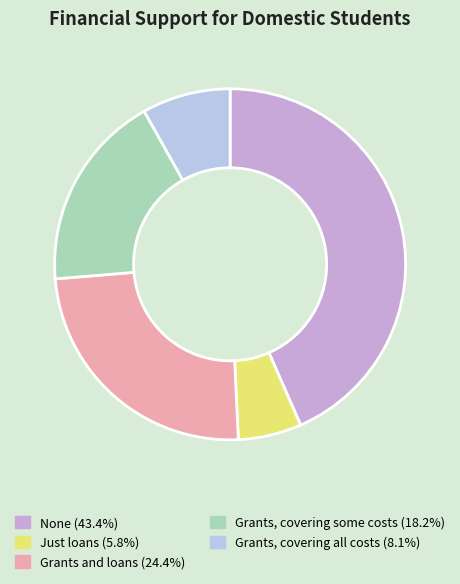

Count the number of slices in the pie.

5